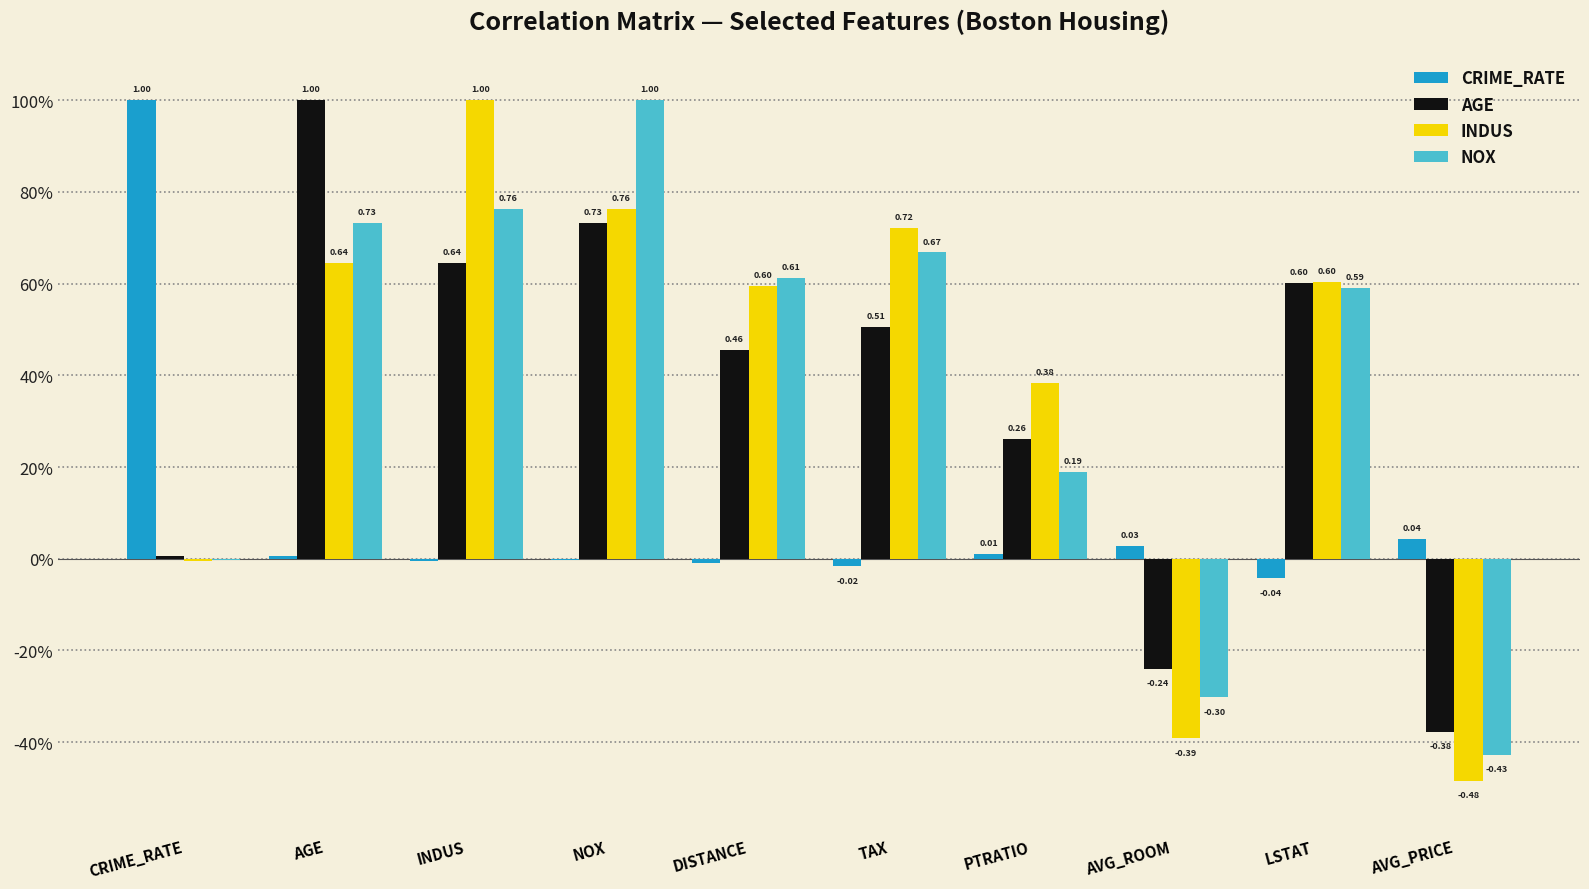

Reading left to right, what are all the values shown in this chart?

CRIME_RATE: CRIME_RATE=1.0	AGE=0.0	INDUS=-0.0	NOX=-0.0	DISTANCE=-0.0	TAX=-0.0	PTRATIO=0.0	AVG_ROOM=0.0	LSTAT=-0.0	AVG_PRICE=0.0
AGE: CRIME_RATE=0.0	AGE=1.0	INDUS=0.6	NOX=0.7	DISTANCE=0.5	TAX=0.5	PTRATIO=0.3	AVG_ROOM=-0.2	LSTAT=0.6	AVG_PRICE=-0.4
INDUS: CRIME_RATE=-0.0	AGE=0.6	INDUS=1.0	NOX=0.8	DISTANCE=0.6	TAX=0.7	PTRATIO=0.4	AVG_ROOM=-0.4	LSTAT=0.6	AVG_PRICE=-0.5
NOX: CRIME_RATE=-0.0	AGE=0.7	INDUS=0.8	NOX=1.0	DISTANCE=0.6	TAX=0.7	PTRATIO=0.2	AVG_ROOM=-0.3	LSTAT=0.6	AVG_PRICE=-0.4